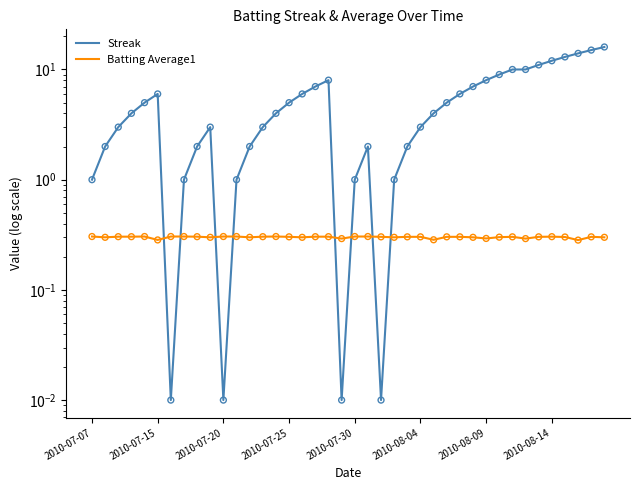

At how many categories does at least one series exceed 11?

5